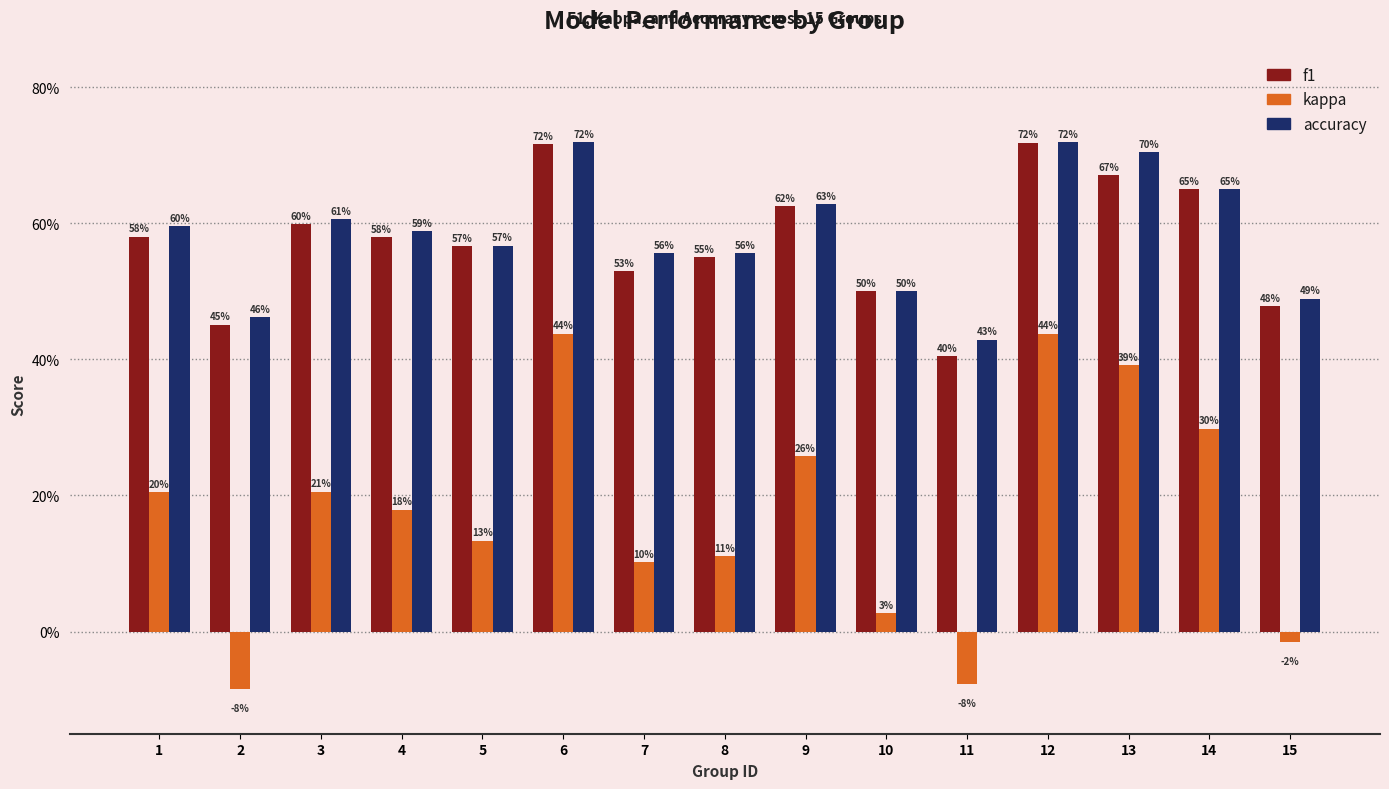

List the labels in order of f1 value, largest first.

12, 6, 13, 14, 9, 3, 1, 4, 5, 8, 7, 10, 15, 2, 11